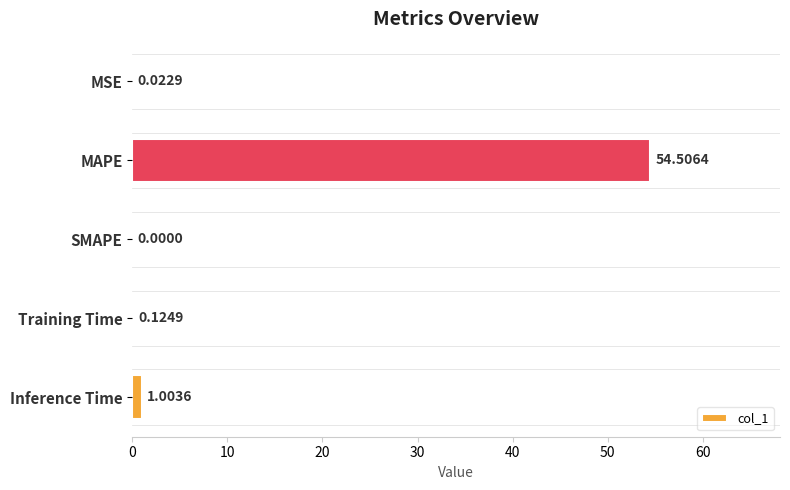

At which label is the value closest to 27?

Inference Time